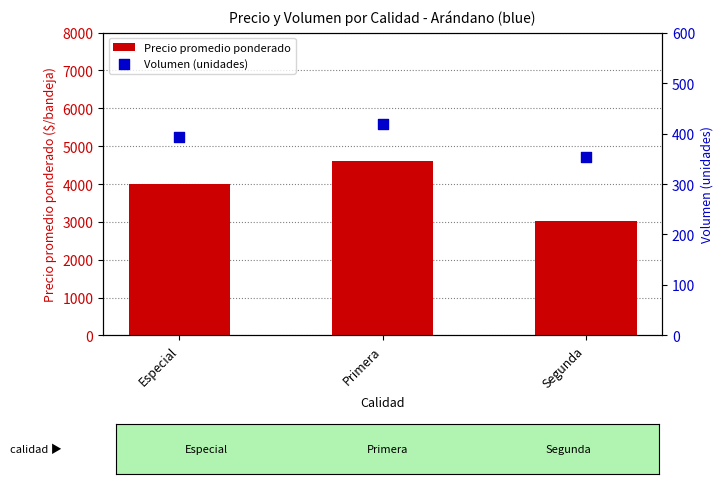

Is the value of Volumen (unidades) at Especial greater than the value of Precio promedio ponderado at Especial?

No